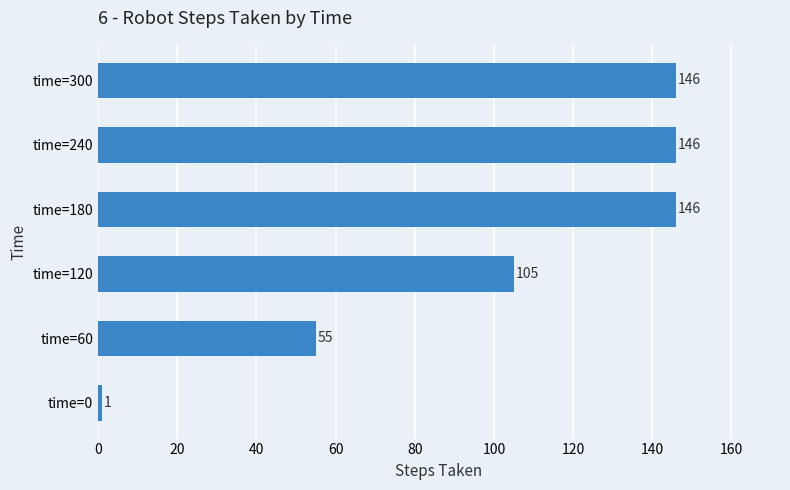

What is the difference between the maximum and minimum values?

145